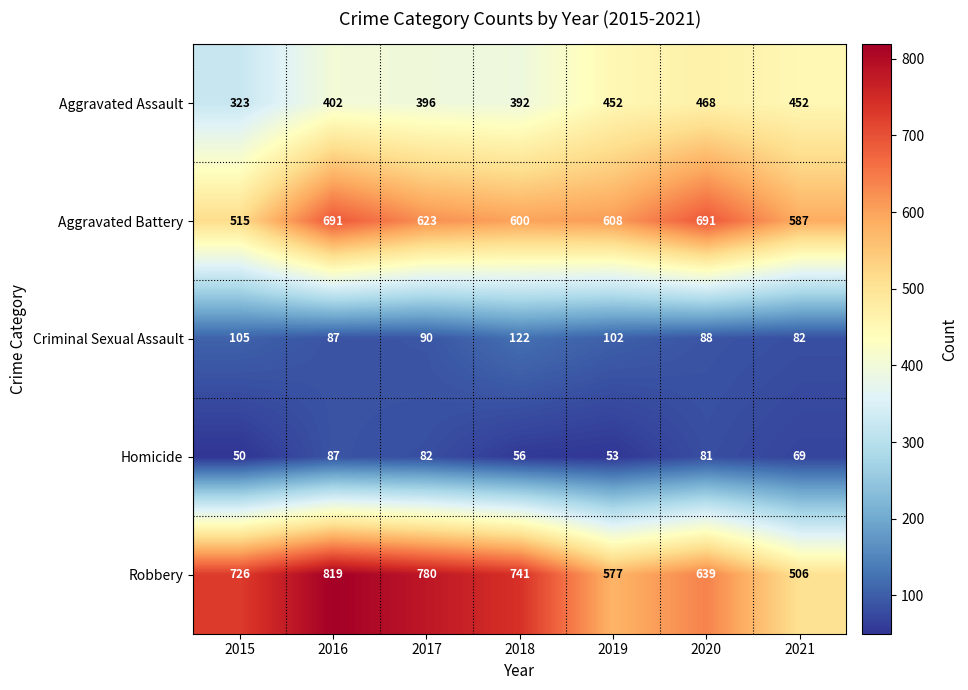

Which series has the largest range (max minus min)?

Robbery